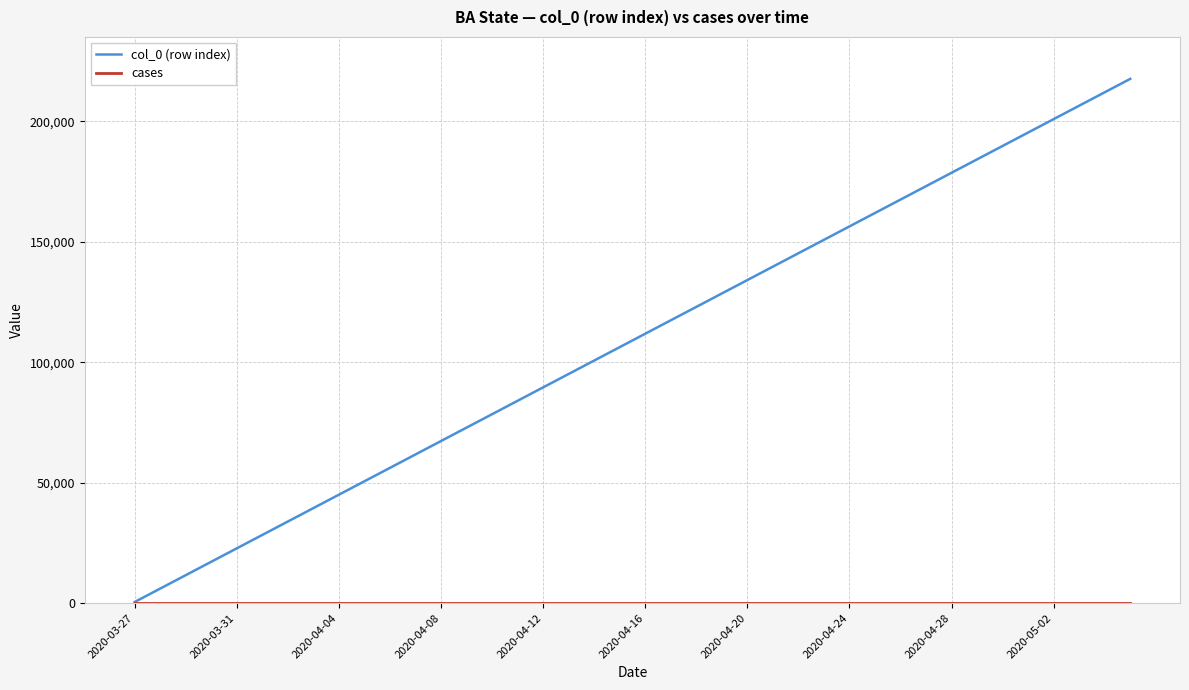

What is the maximum value shown in the chart?

217654